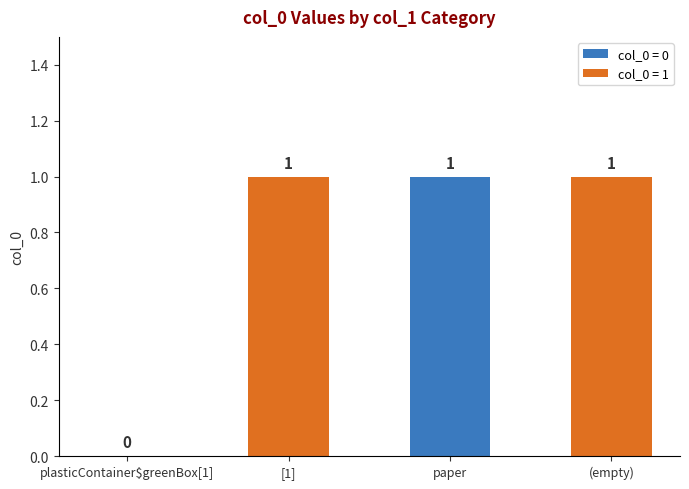

What is the sum of all values?

3